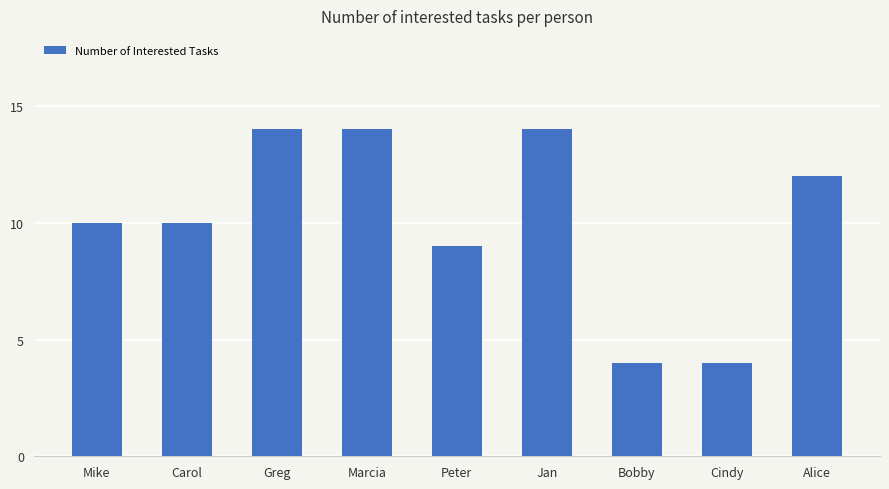

Read the value at Alice, to the nearest 5.

10